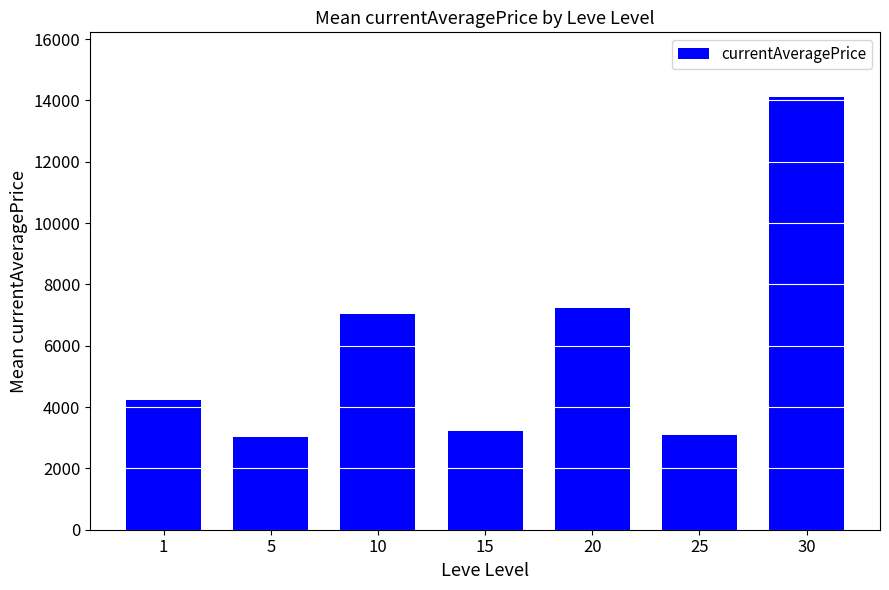

What is the smallest value displayed?

3032.7